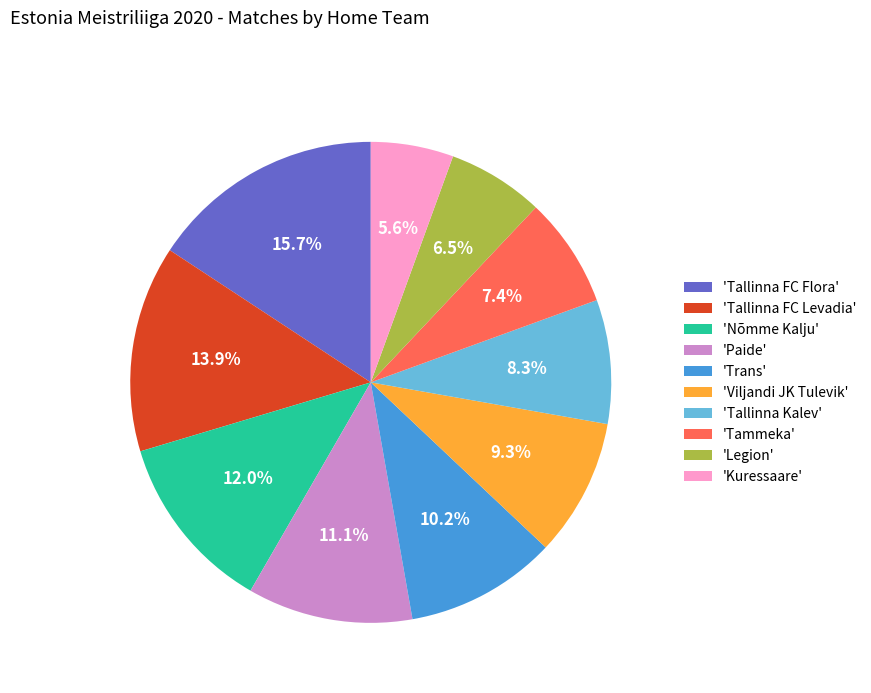

Approximately how many times larger is the value at 'Paide' compared to 'Tallinna FC Levadia'?

0.8